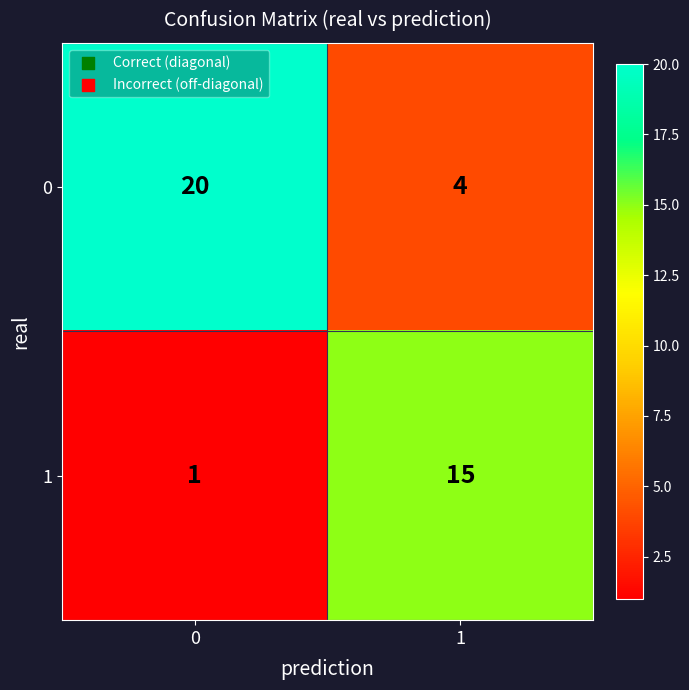

The 0 series shows 20 at 0. True or false?

True